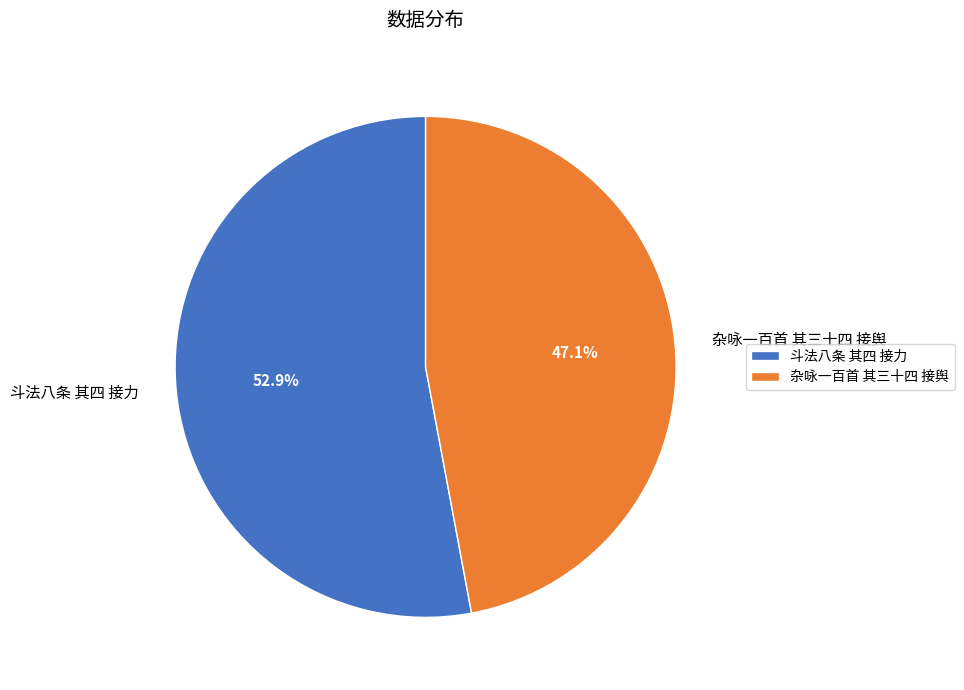

What is the largest slice in the pie chart?

斗法八条 其四 接力